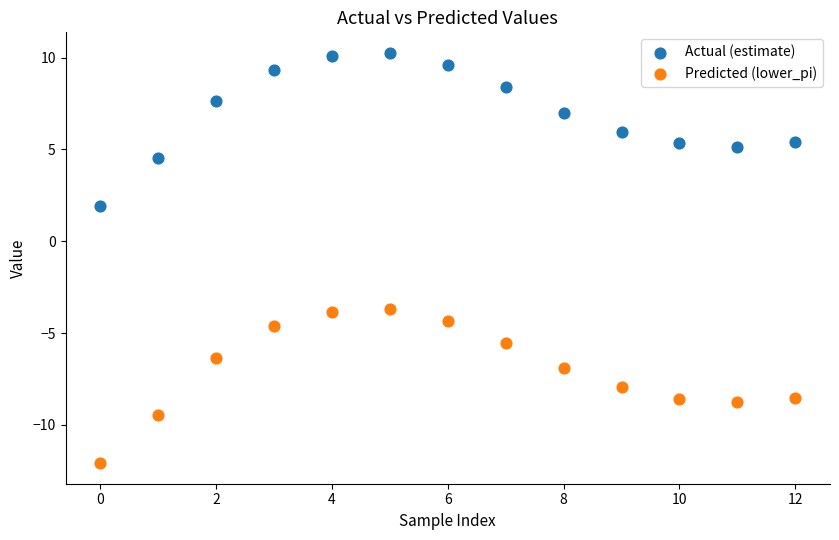

Across all series, what Y value is closest to 0?

1.9